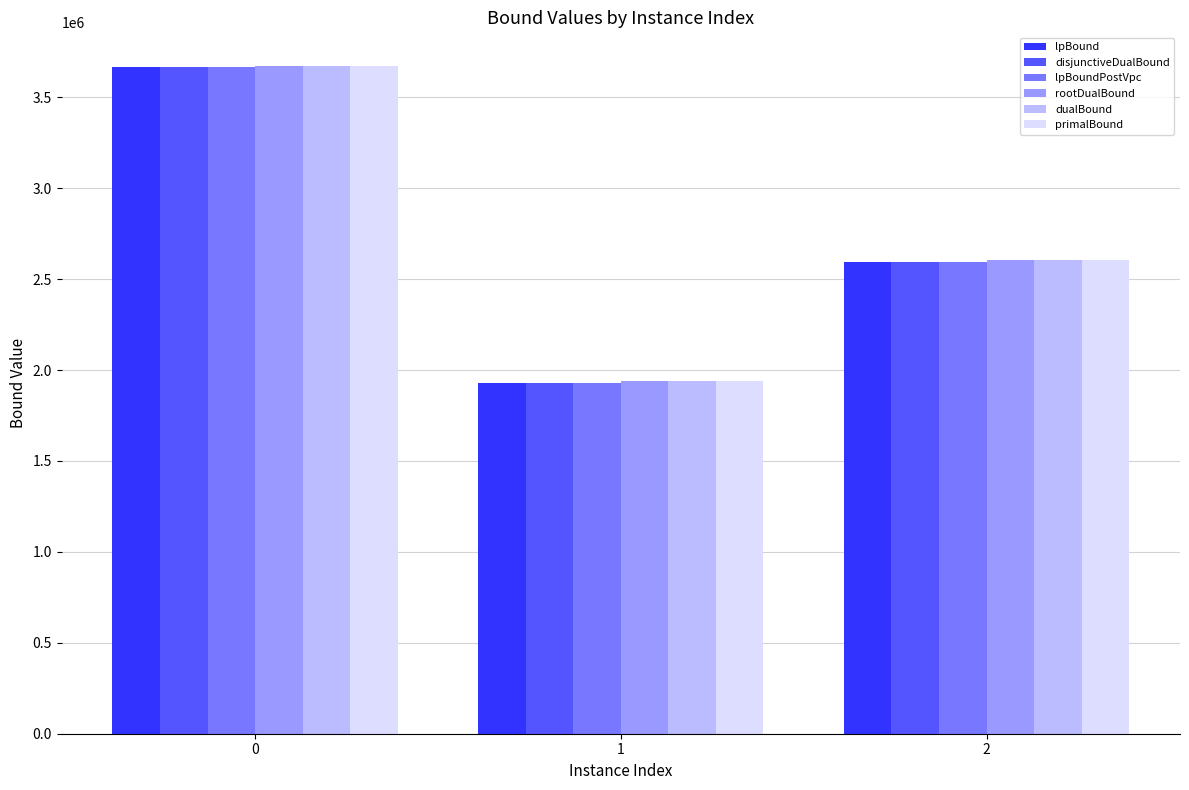

What are all the series names shown in the legend?

lpBound, disjunctiveDualBound, lpBoundPostVpc, rootDualBound, dualBound, primalBound